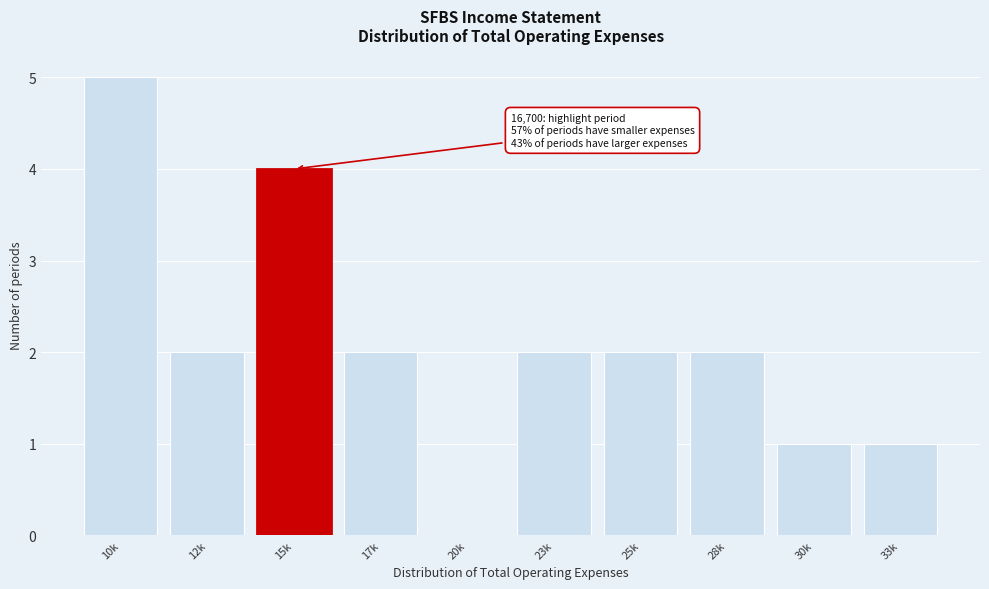

Reading left to right, list all the values displayed in this chart.

10k=5	12k=2	15k=4	17k=2	20k=0	23k=2	25k=2	28k=2	30k=1	33k=1